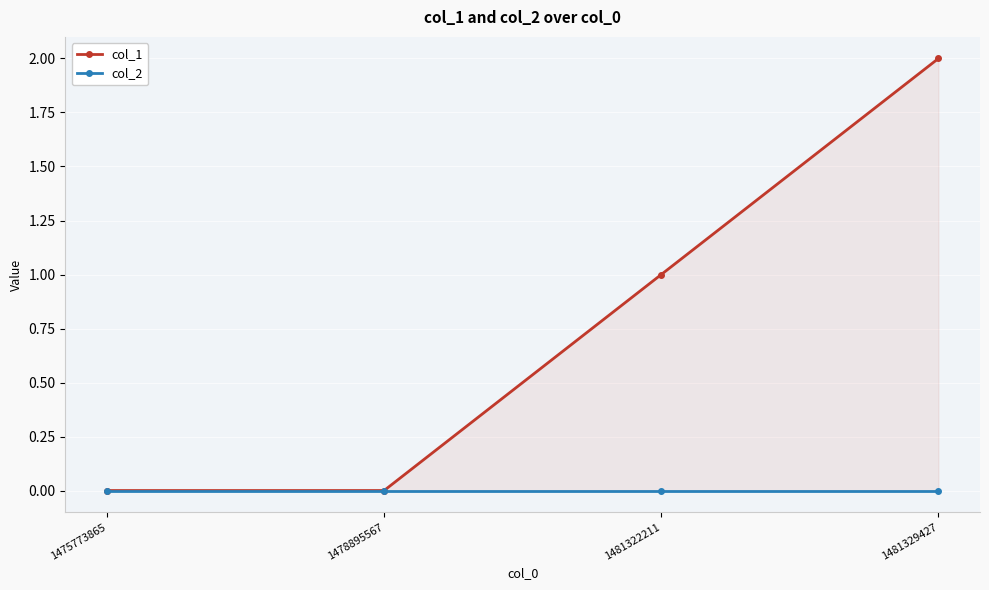

At which label is col_1 closest to 1?

1481322211